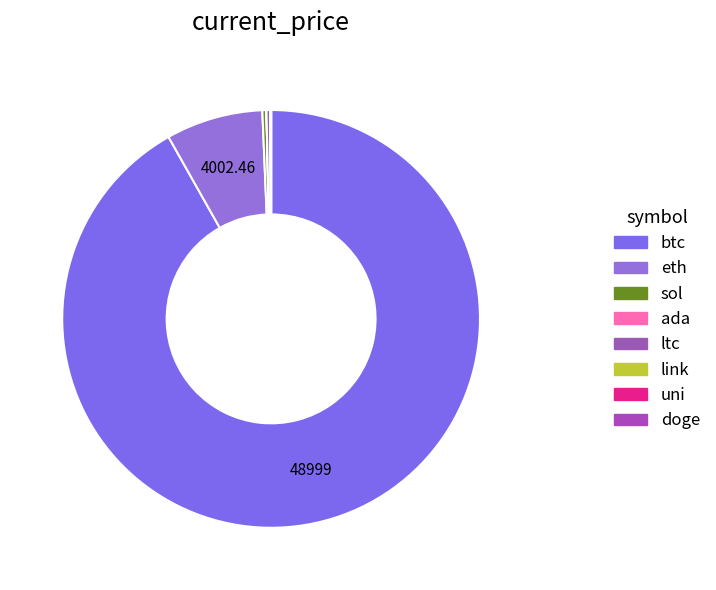

To the nearest percent, what is the combined percentage of eth and ltc?

8%